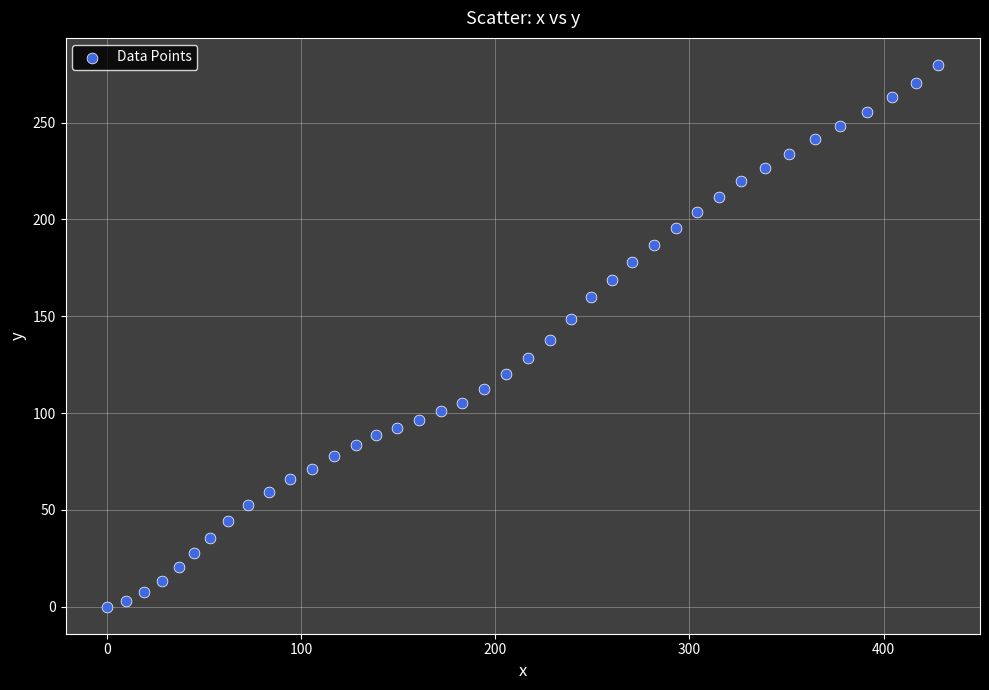

What is the range of Y values (max minus min)?

279.8